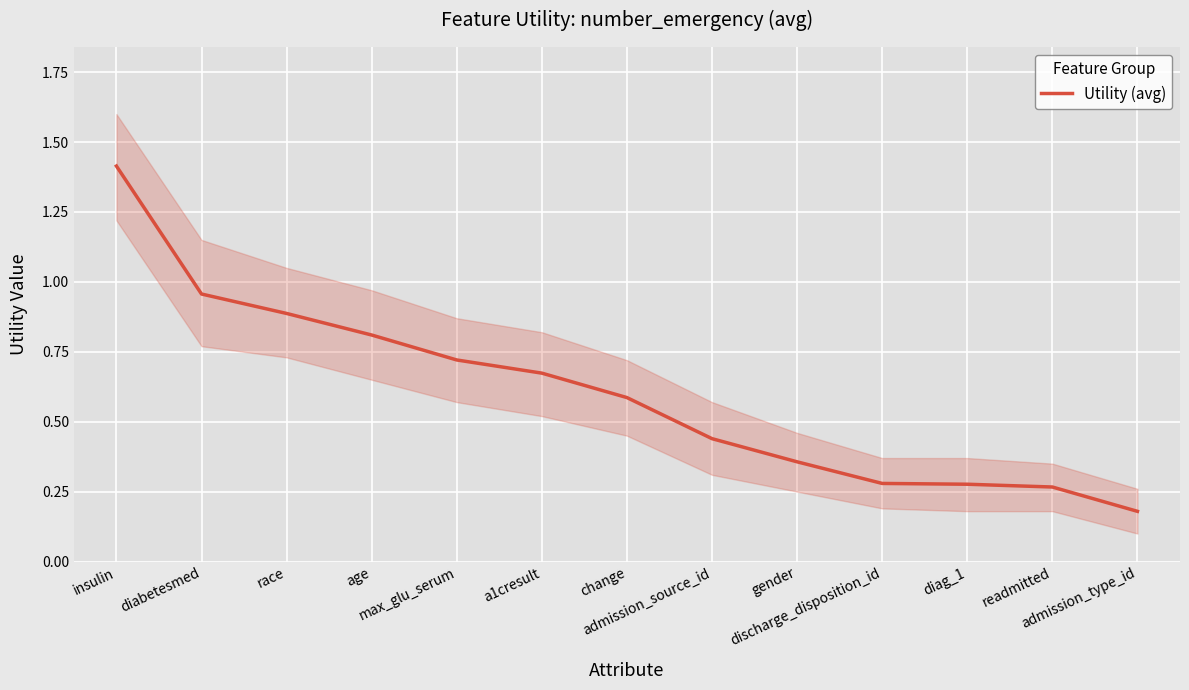

Which label corresponds to the largest value in the chart?

insulin